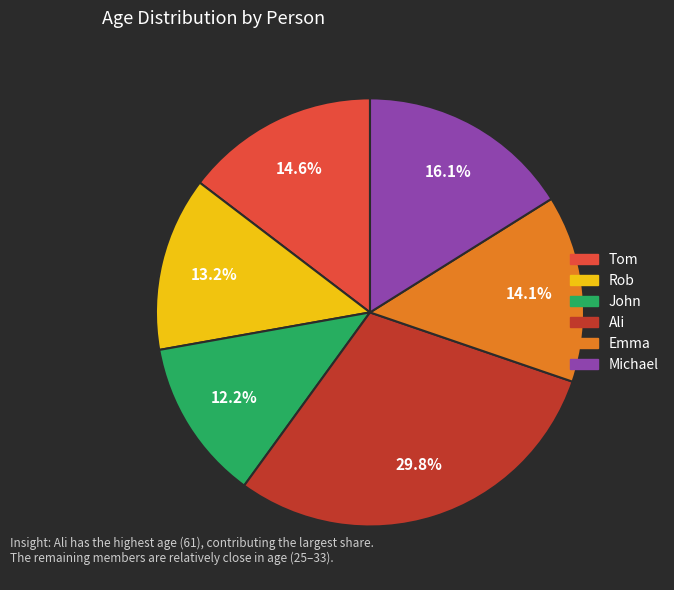

Is there any slice that represents more than half of the pie?

No